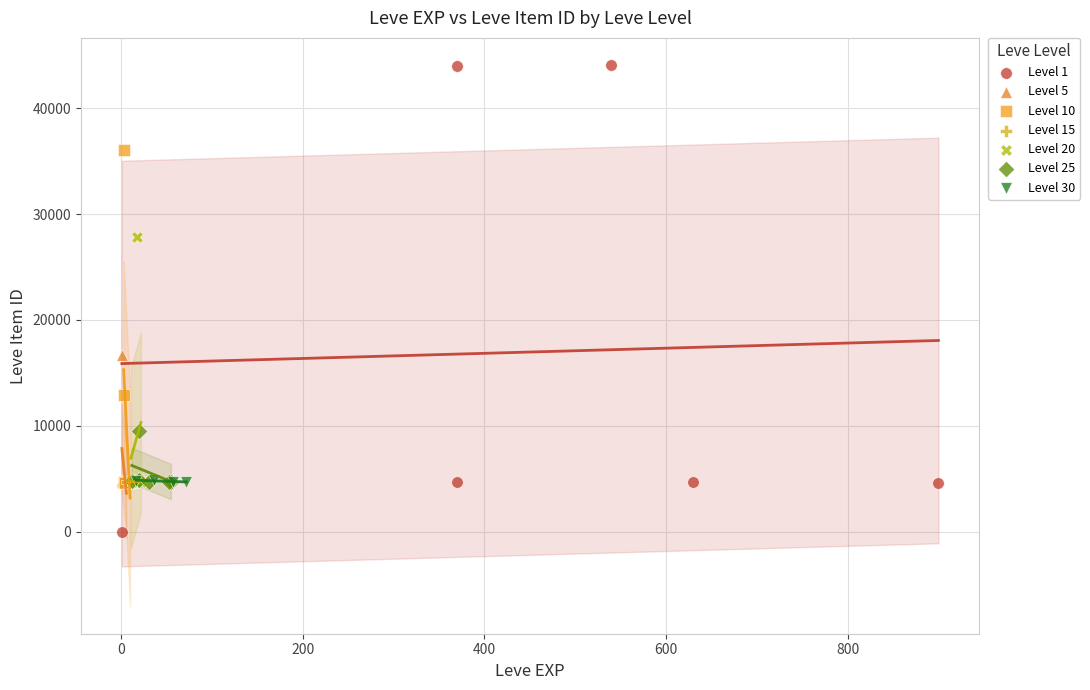

Which series has the largest Y range (max minus min)?

Level 1